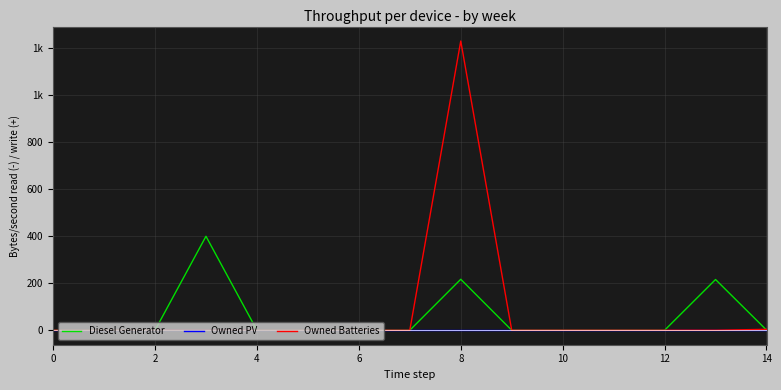

Does the chart display data point markers on the line(s)?

No